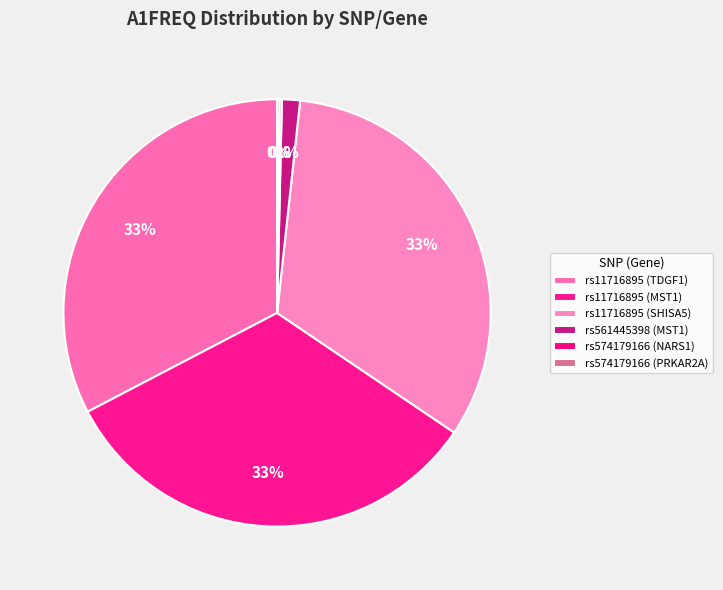

Is the sum of rs11716895 (MST1) and rs574179166 (PRKAR2A) greater than half?

No